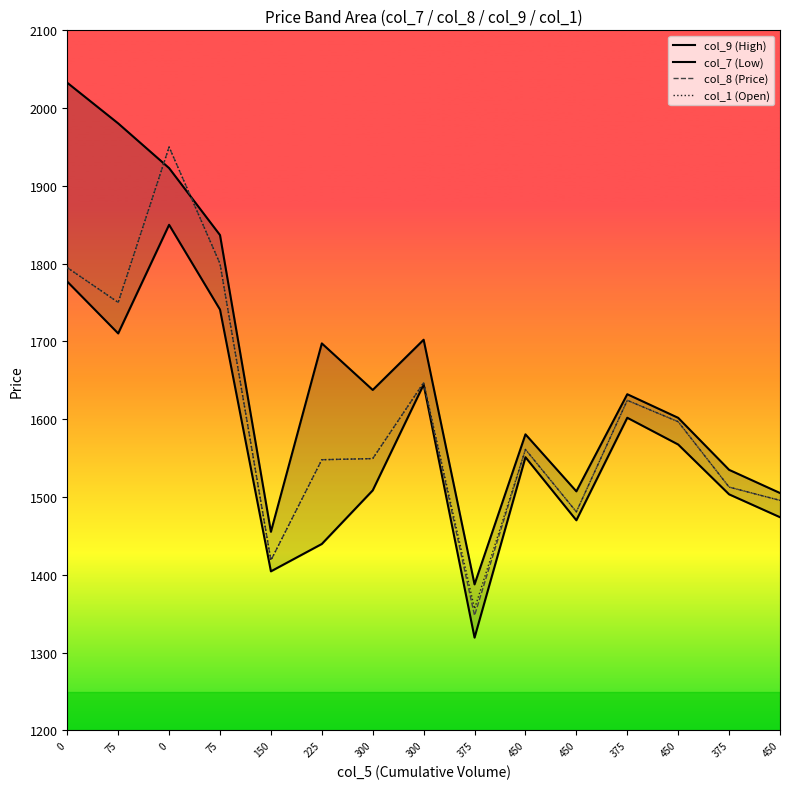

What is the difference between the maximum and minimum values in the col_1 (Open) series?

593.7